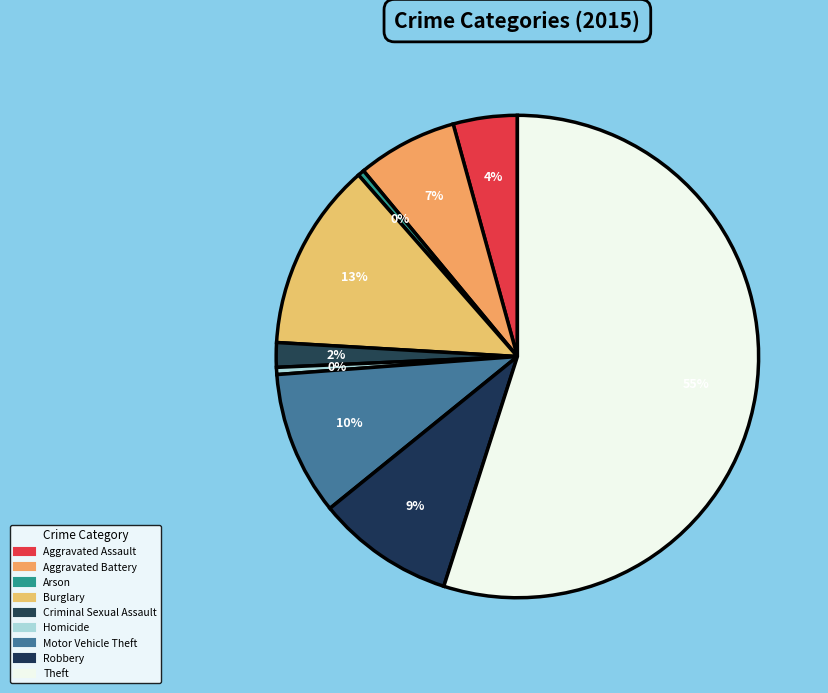

How many slices are in this pie chart?

9